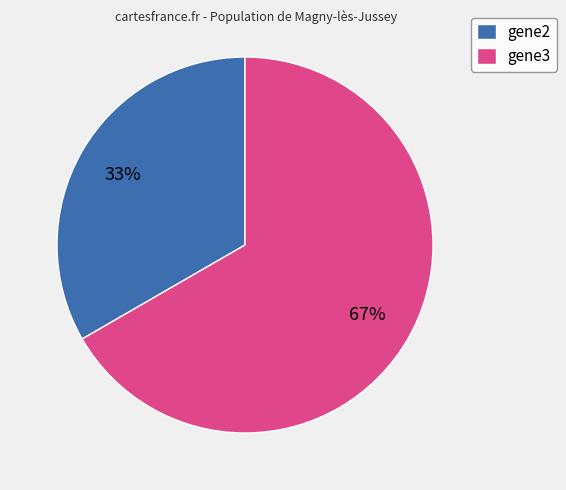

Which slice is the smallest?

gene2